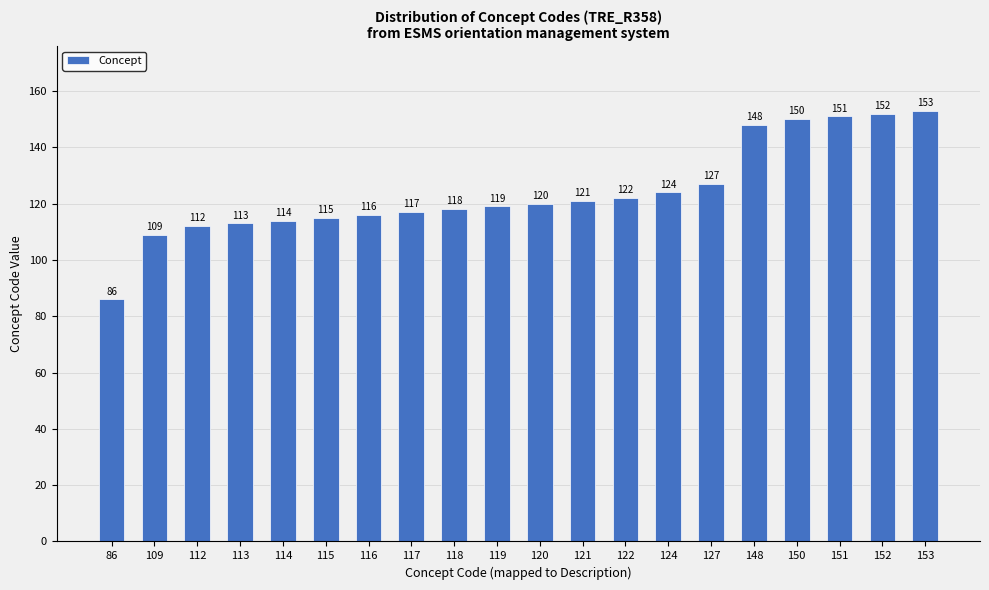

Reading right to left, list all the values displayed in this chart.

153	152	151	150	148	127	124	122	121	120	119	118	117	116	115	114	113	112	109	86